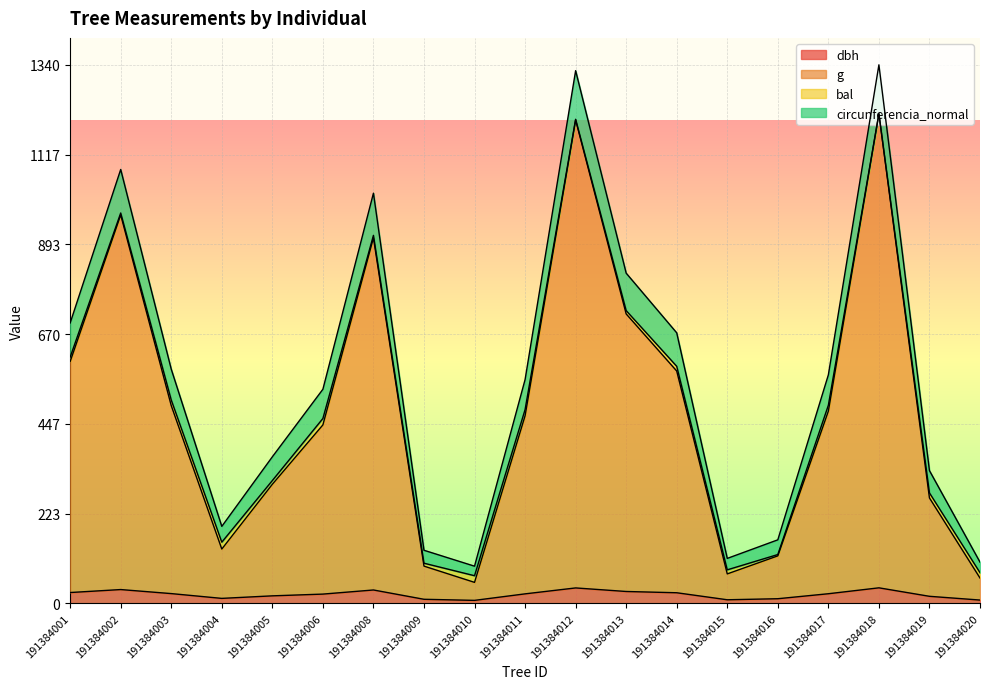

True or false: g and dbh cross at least once.

False